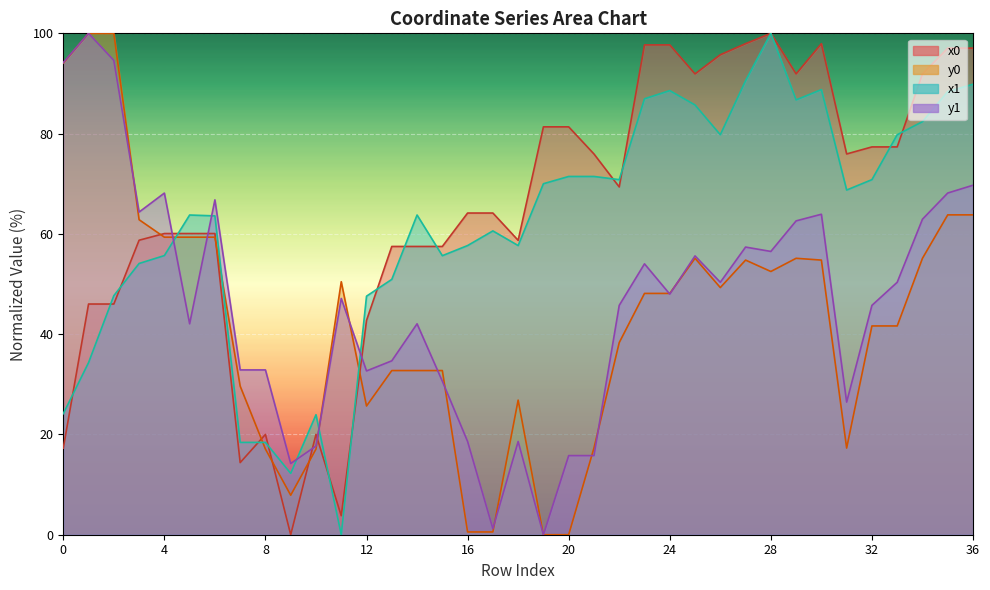

What is the spread (max minus min) of values at 17?

63.6